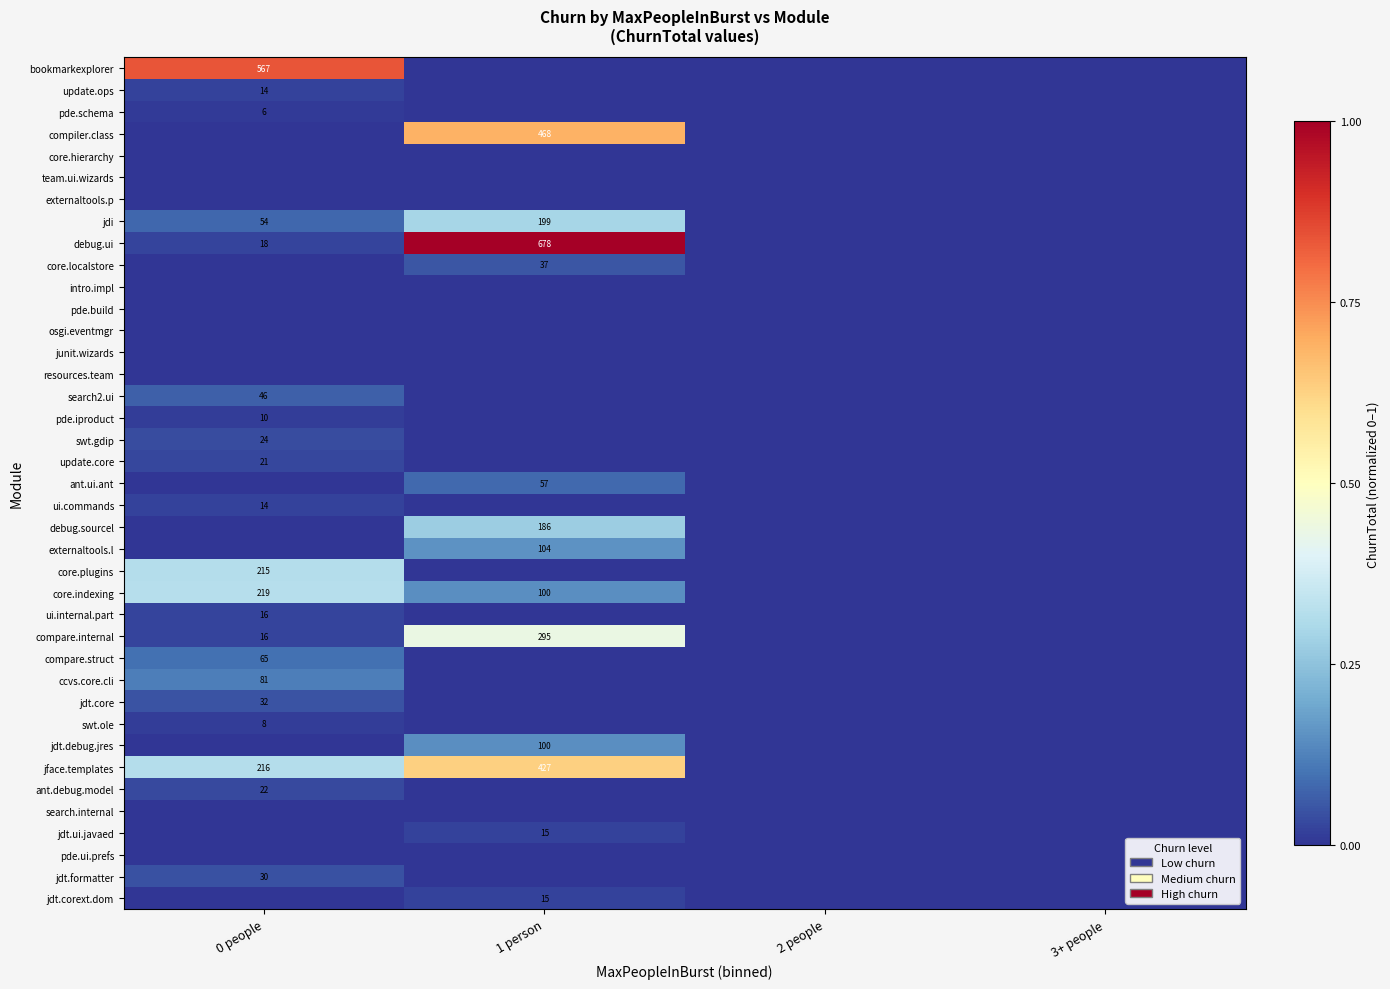

What is the difference between the debug.ui values at 0 people and 1 person?

660